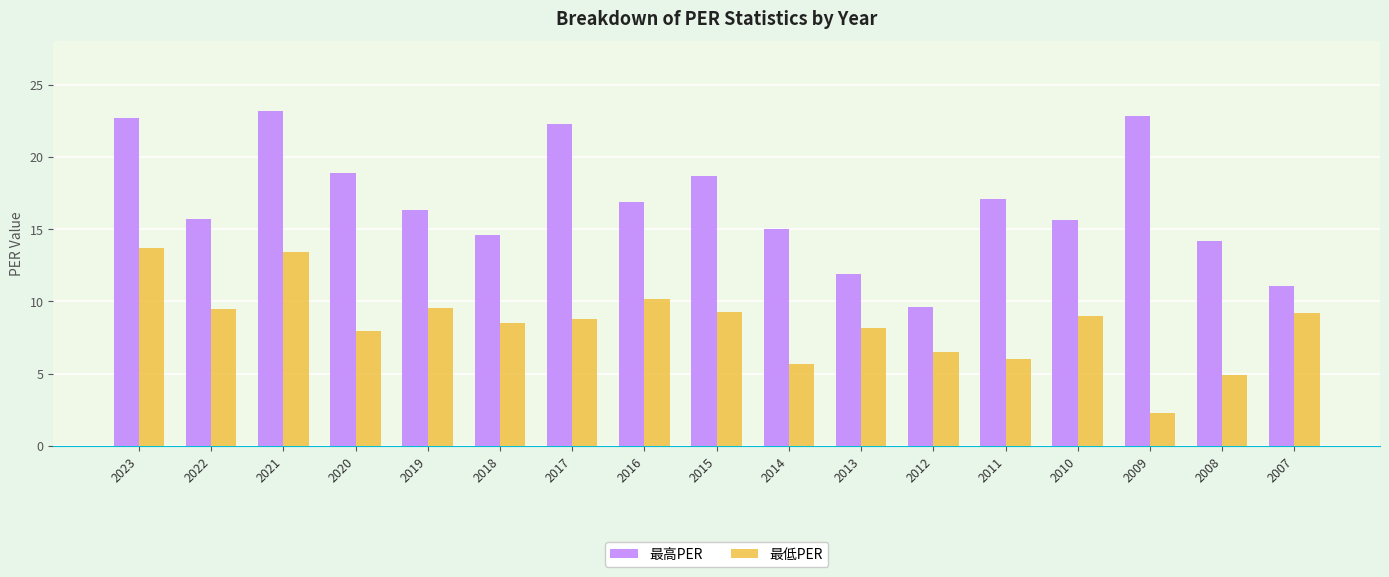

Between 2022 and 2008, which series saw the biggest shift?

最低PER